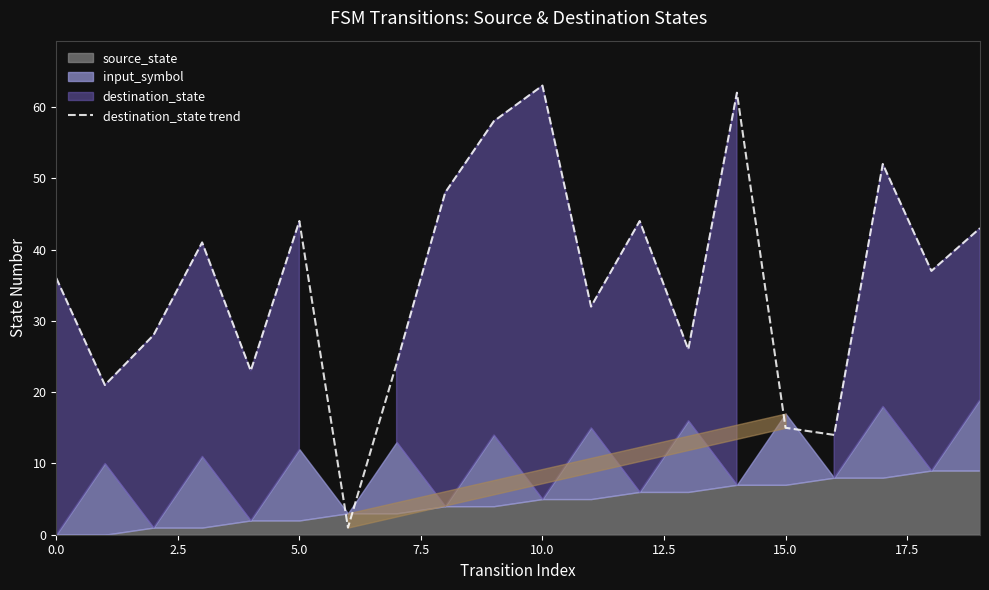

What is the highest value of the destination_state trend series?

63